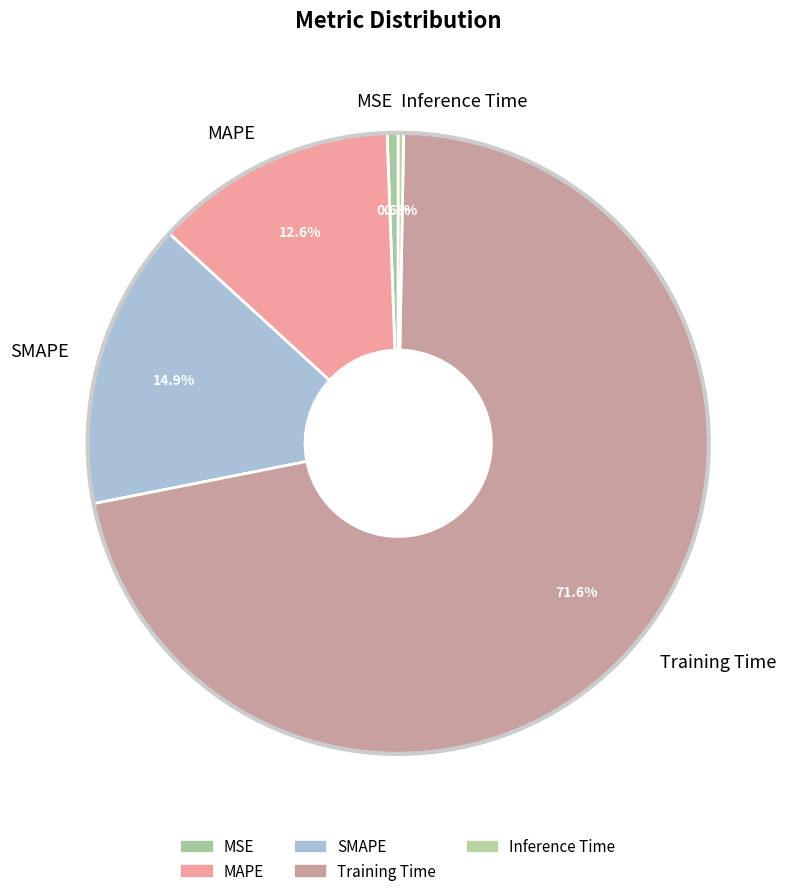

What portion of the pie excludes Training Time?

28.4%